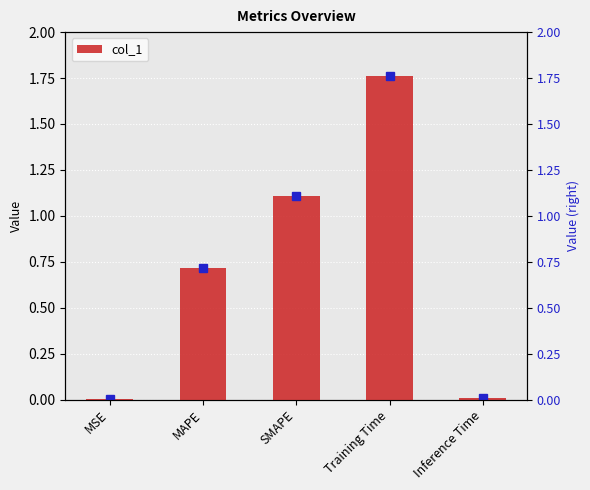

At which label is the value closest to 0?

MSE